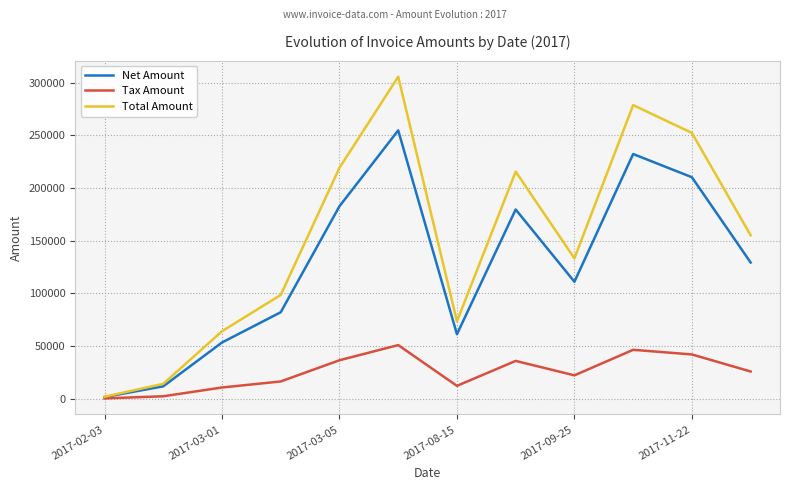

True or false: Total Amount has more than 2 interior local peaks.

True